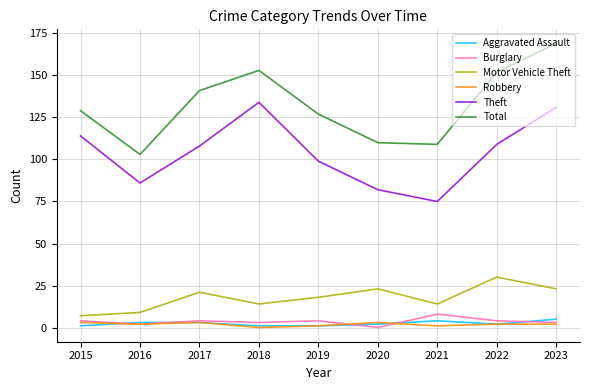

Is the value of Theft at 2021 greater than the value of Aggravated Assault at 2022?

Yes